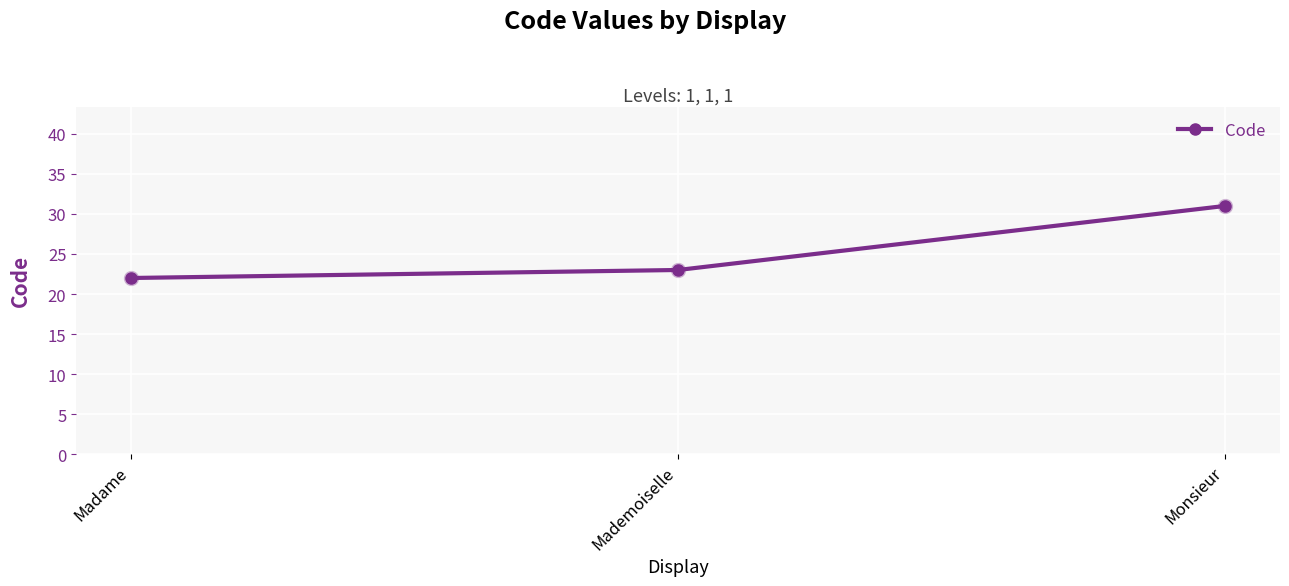

What is the minimum value shown in the chart?

22